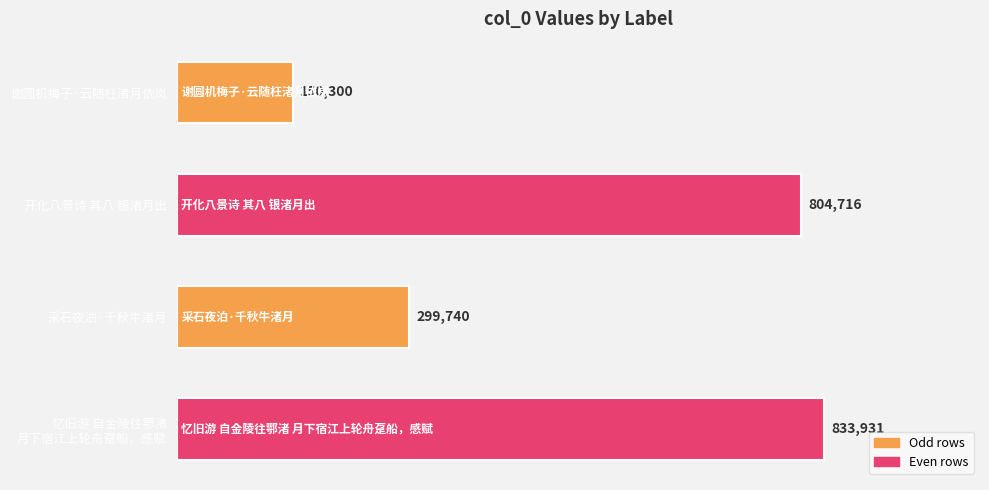

Does the chart contain any negative values?

No